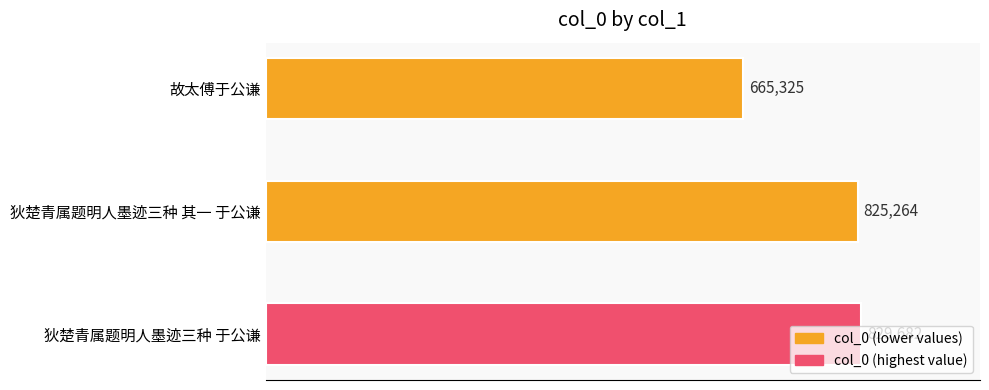

Which has a higher value, 狄楚青属题明人墨迹三种 于公谦 or 故太傅于公谦?

狄楚青属题明人墨迹三种 于公谦